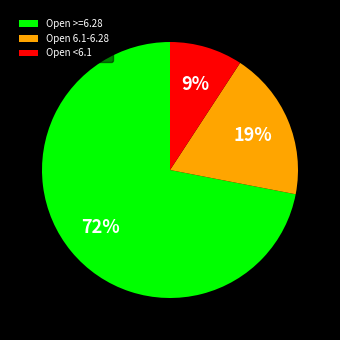

Is there any slice that represents more than half of the pie?

Yes